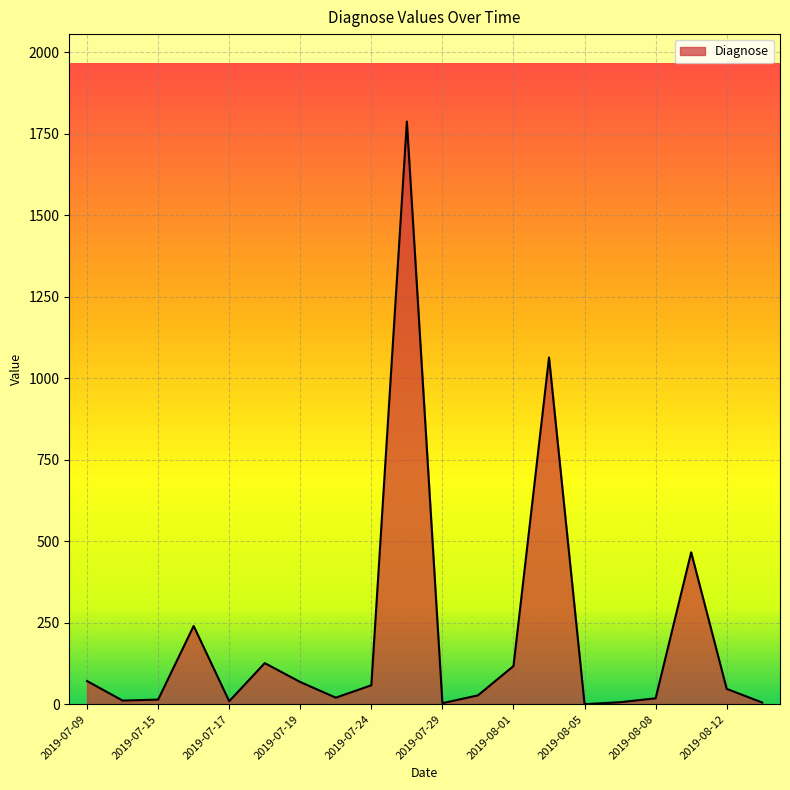

What is the maximum value shown in the chart?

1788